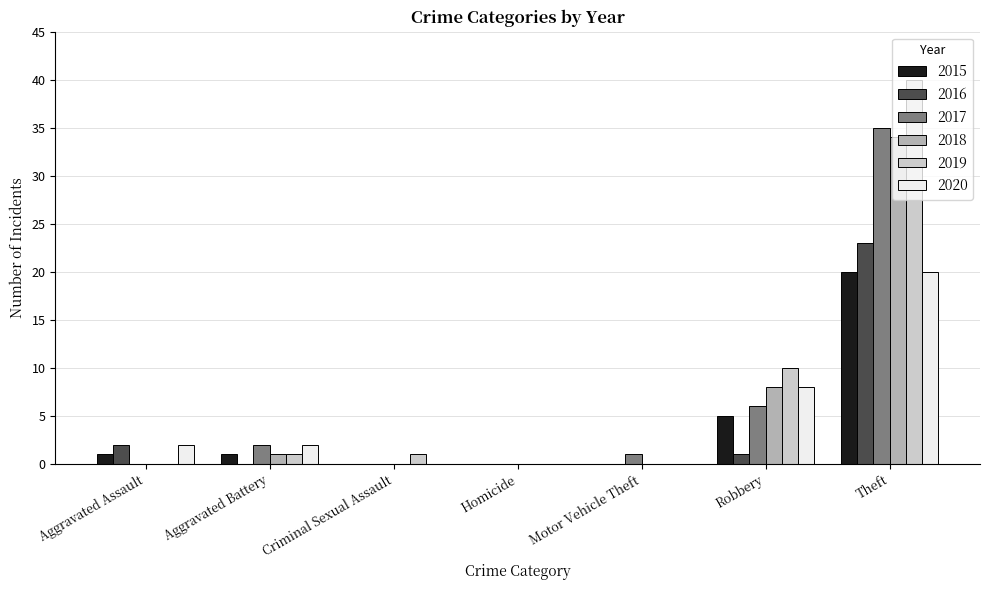

At which category is the sum across all series the highest?

Theft